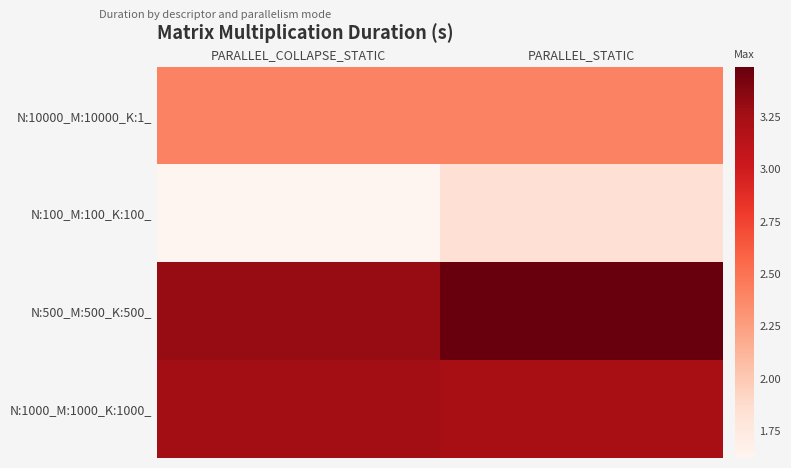

What is the spread (max minus min) of values at PARALLEL_COLLAPSE_STATIC?

1.7